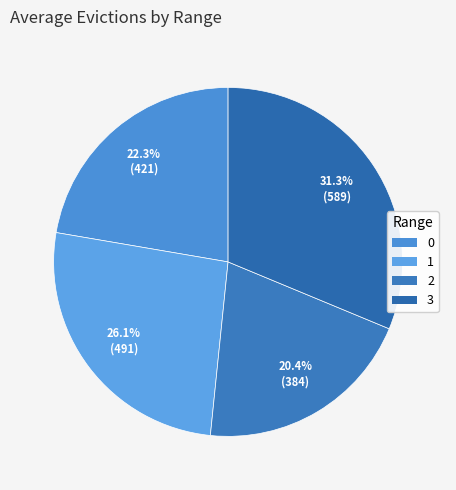

Which slice is the smallest?

2